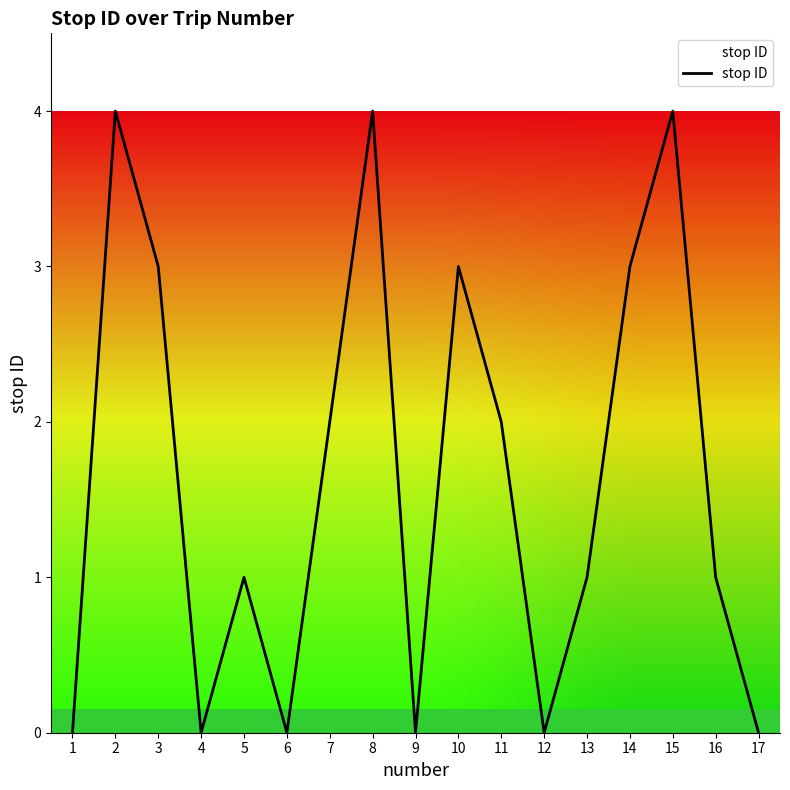

How many lines are shown in the chart?

1